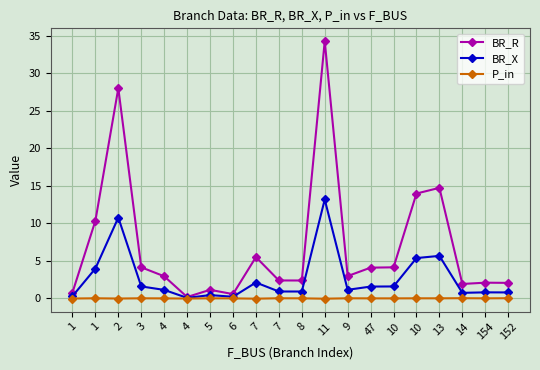

Is it true that P_in equals 0.0 at 13?

True